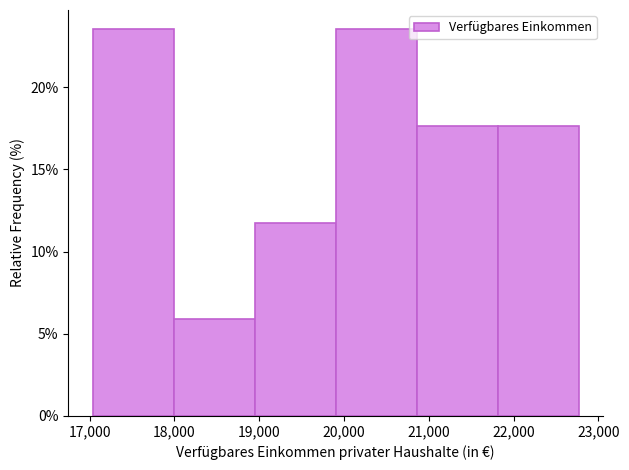

What is the height of the bar covering 18000 to 18900 on the x-axis? Neither the bar edges nor the heights are printed on the chart, so give them approximately, as read against the axes.

6.0